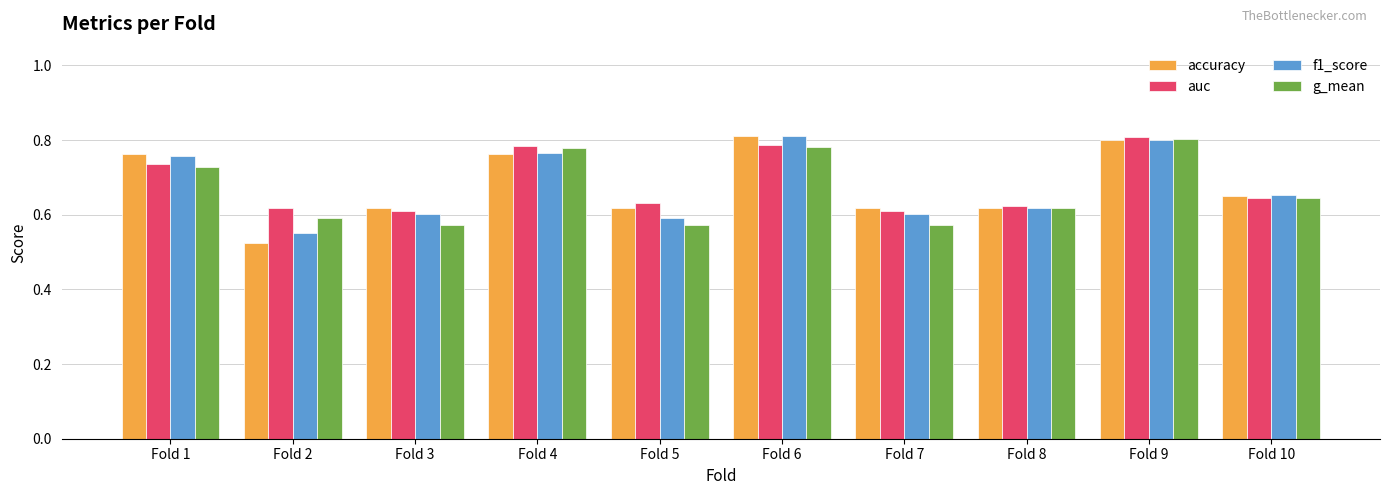

Where is f1_score nearest to the value 0?

Fold 2